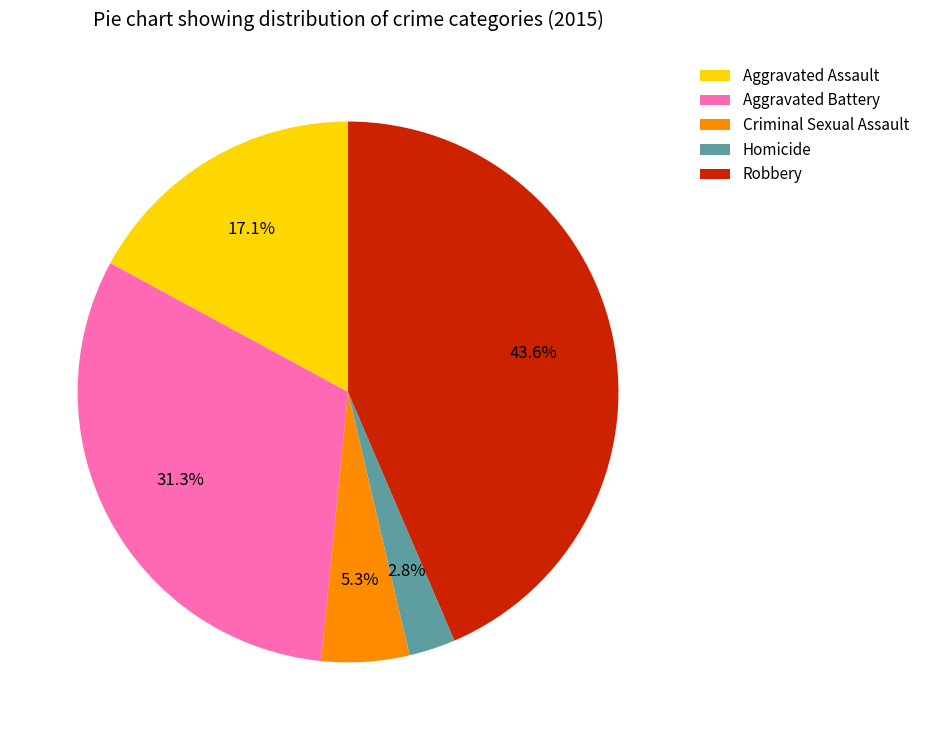

What is the smallest slice in the pie chart?

Homicide